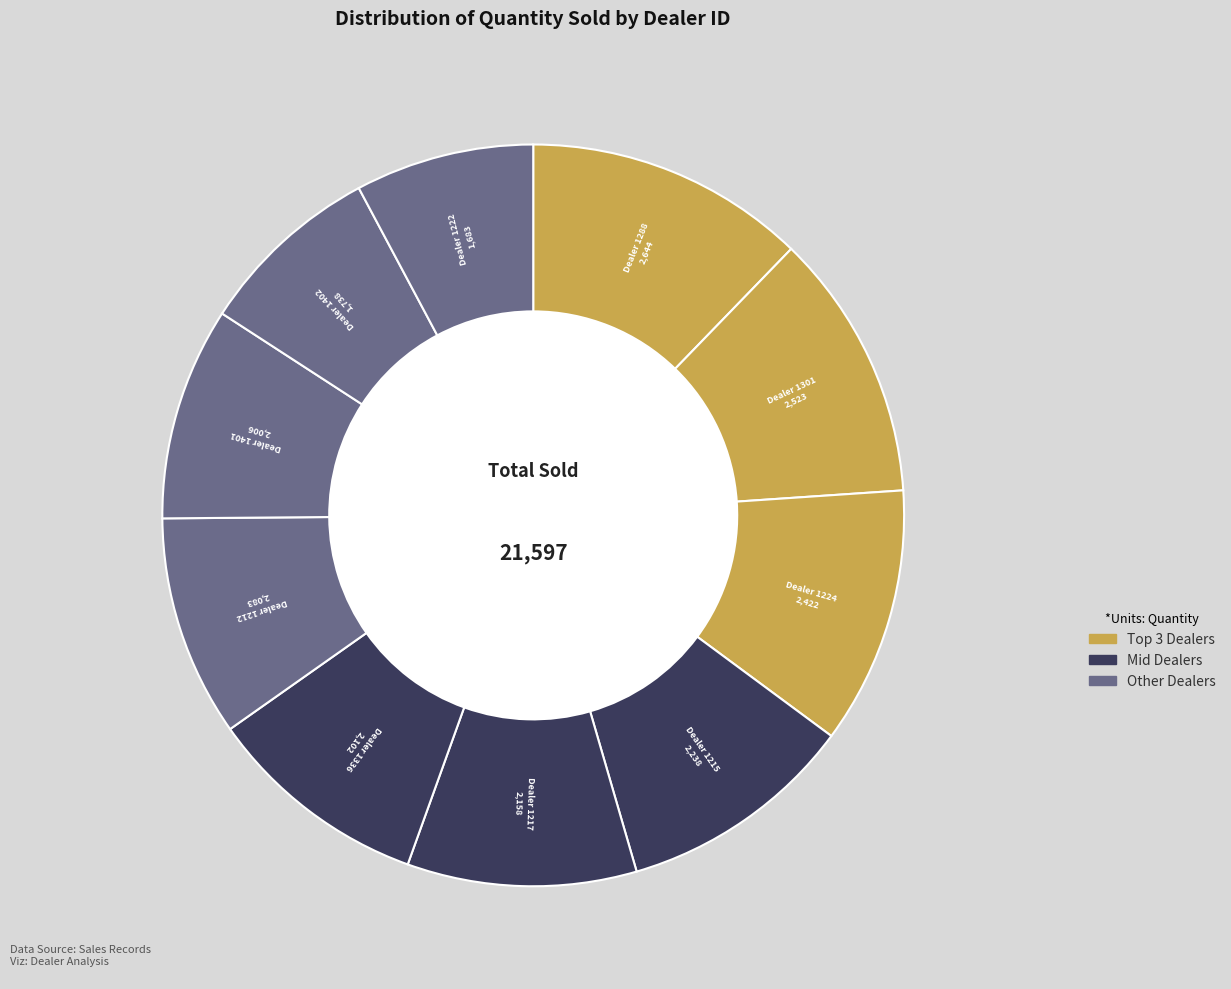

How many slices are in this pie chart?

10